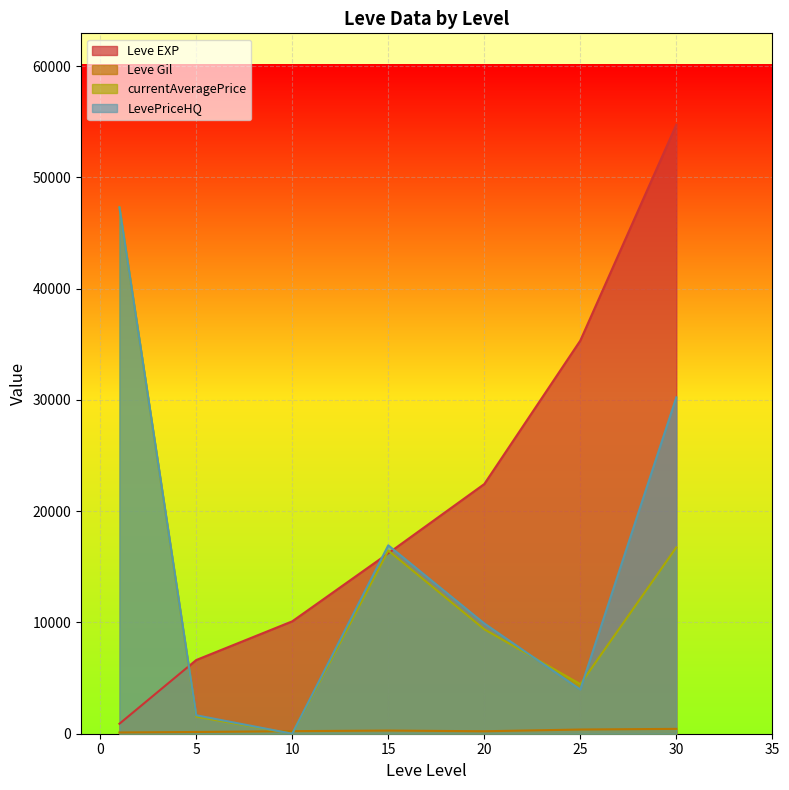

Which series changed the most between 20 and 25?

Leve EXP